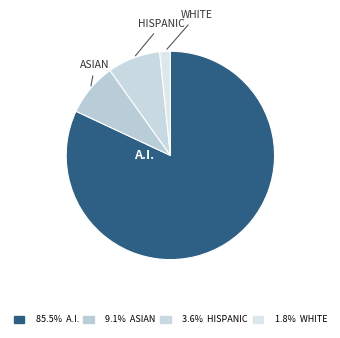

Count the number of slices in the pie.

4